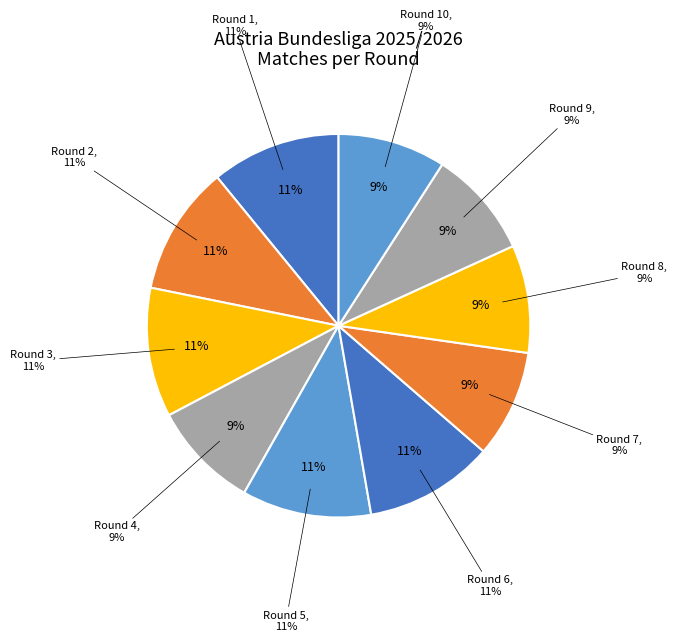

To the nearest percent, what is the difference between the largest and smallest slice percentages?

2%